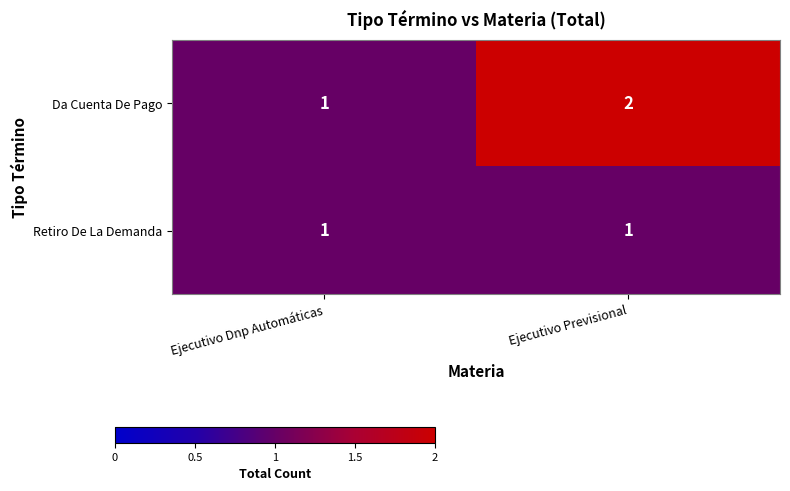

What is the sum of all Da Cuenta De Pago values?

3